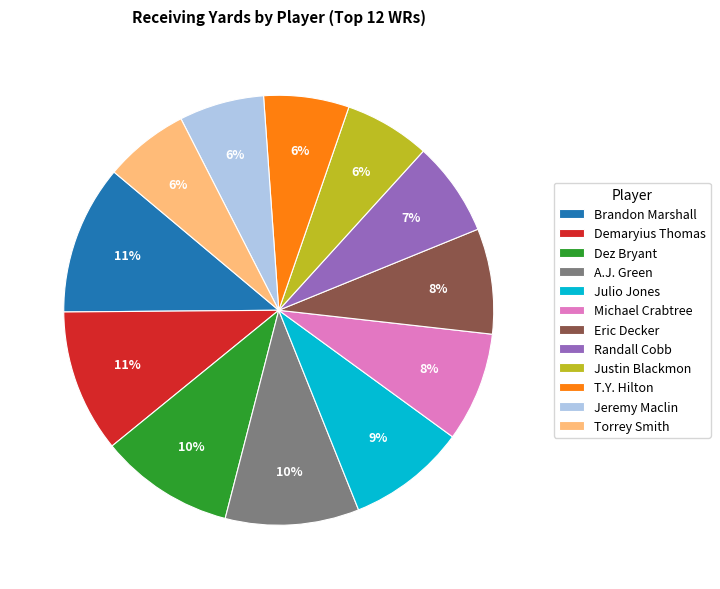

To the nearest percent, what is the difference between the largest and smallest slice percentages?

5%